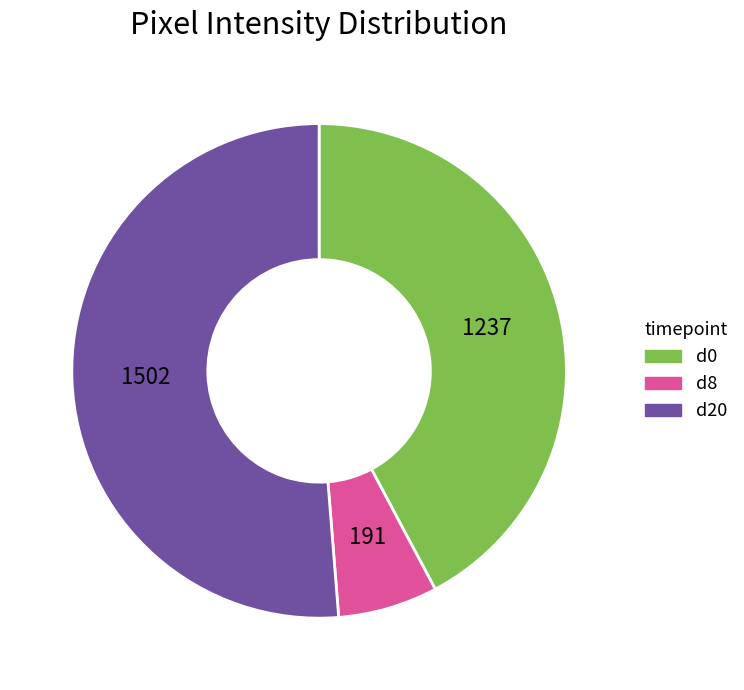

Does any single category account for the majority?

Yes